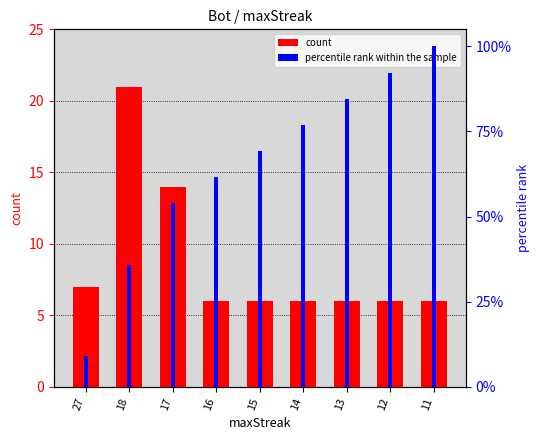

The percentile rank within the sample series shows 92.3 at 12. True or false?

True